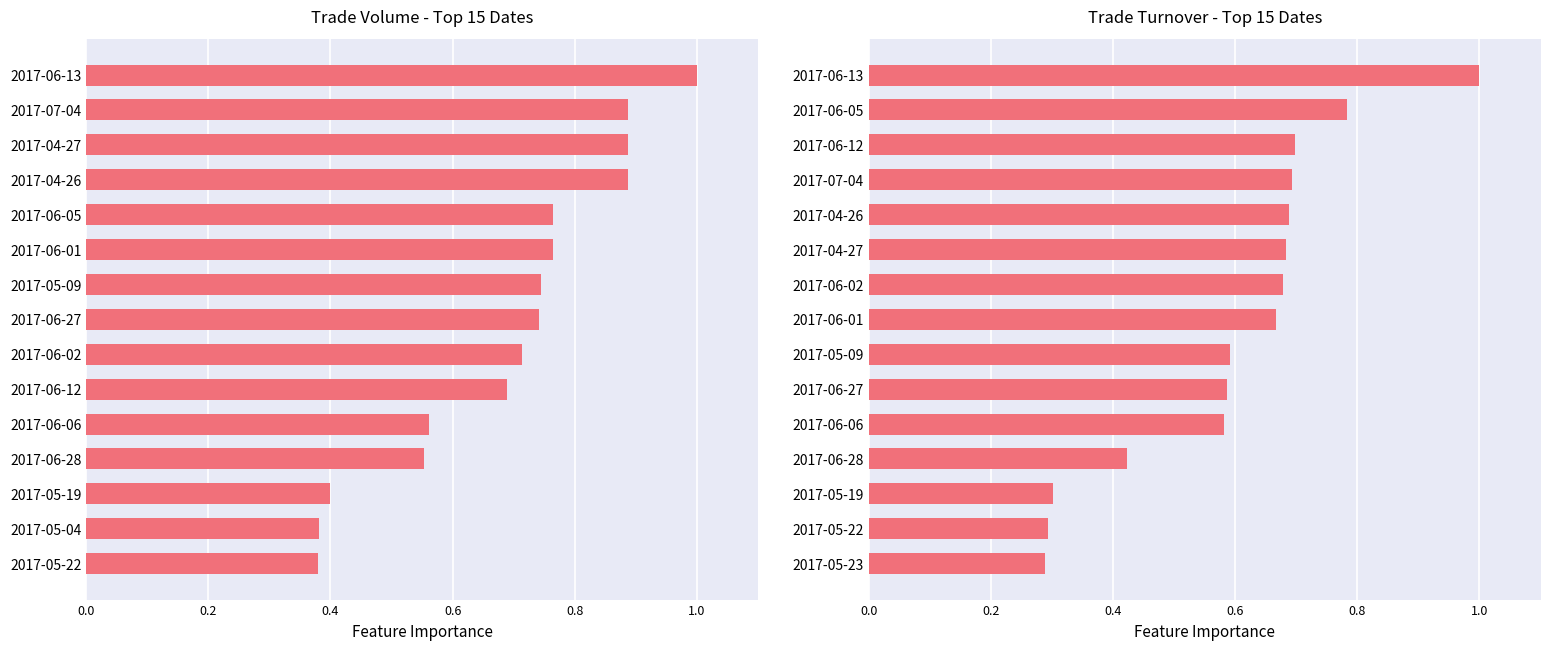

Is the value of Trade Volume at 0.0 greater than the value of Trade Turnover at 0.8?

No